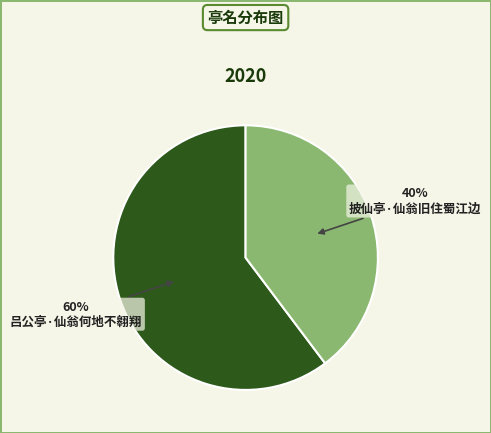

How many segments does this pie chart have?

2